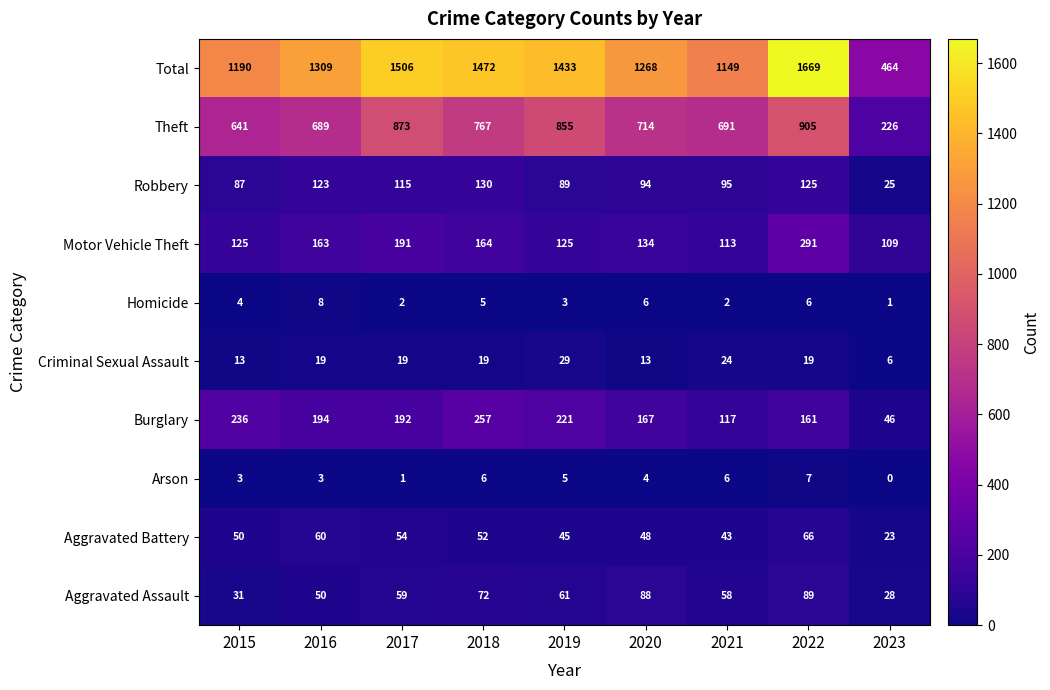

Which category has the highest value in the Homicide series?

2016